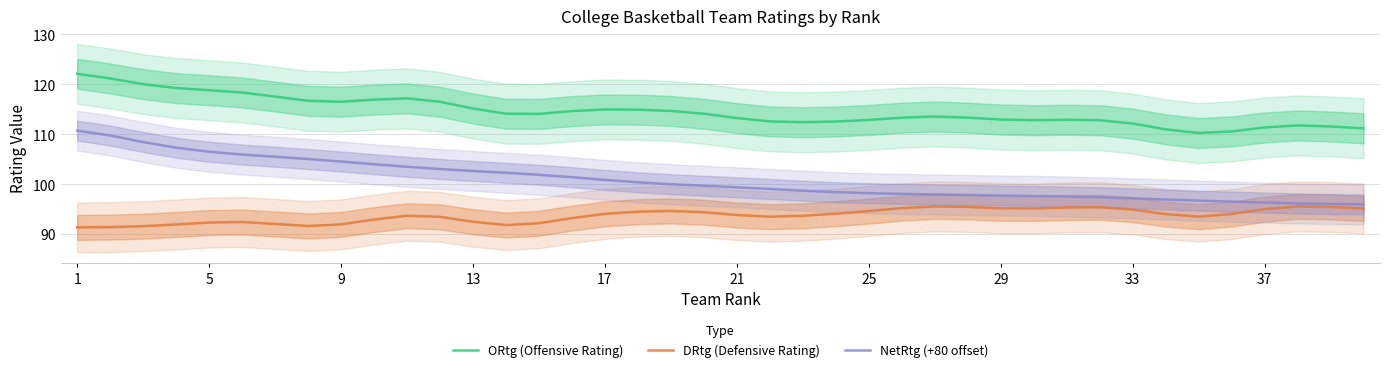

Reading left to right, transcribe all the data shown in this chart.

ORtg (Offensive Rating): 122.1	121.2	120.1	119.3	118.8	118.4	117.6	116.7	116.5	117.0	117.2	116.5	115.2	114.1	114.1	114.7	115.0	114.9	114.7	114.1	113.3	112.6	112.4	112.6	112.9	113.3	113.6	113.4	113.0	112.8	112.9	112.8	112.2	111.0	110.3	110.6	111.4	111.8	111.6	111.2
DRtg (Defensive Rating): 91.4	91.4	91.6	92.0	92.3	92.4	92.1	91.7	92.0	93.0	93.7	93.5	92.5	91.8	92.2	93.2	94.1	94.5	94.7	94.4	93.9	93.5	93.7	94.1	94.6	95.2	95.6	95.5	95.2	95.2	95.4	95.4	94.9	94.0	93.5	94.1	95.0	95.6	95.5	95.1
NetRtg (+80 offset): 110.7	109.8	108.5	107.3	106.5	106.0	105.5	105.1	104.6	104.0	103.5	103.1	102.7	102.3	101.9	101.4	100.9	100.4	100.0	99.7	99.4	99.1	98.7	98.4	98.2	98.1	98.0	97.9	97.8	97.7	97.6	97.4	97.2	97.0	96.7	96.5	96.3	96.2	96.1	96.0